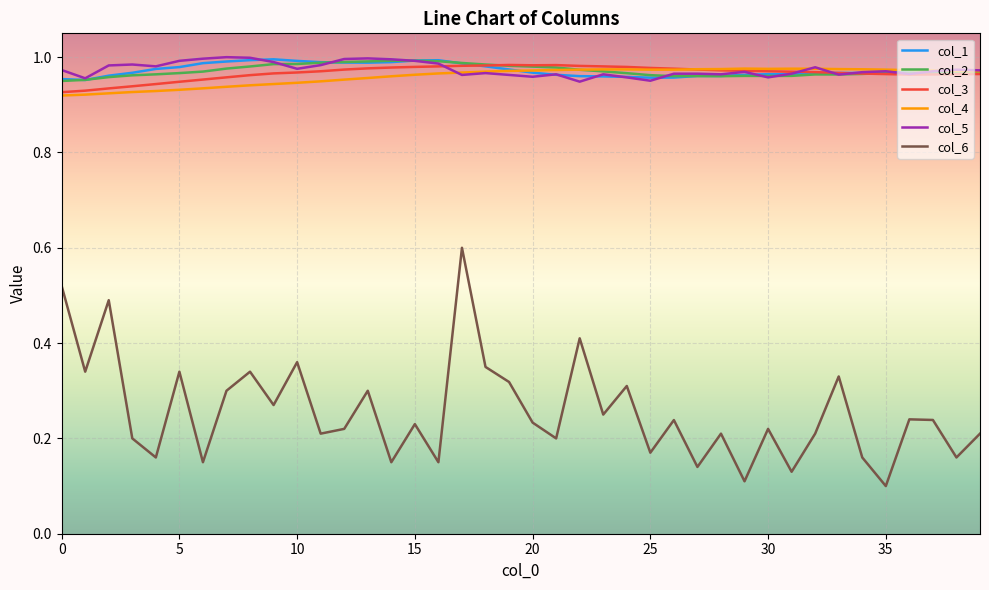

How many series are shown in this chart?

6